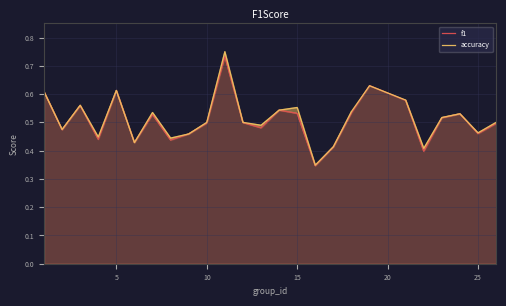

Which series has the largest range (max minus min)?

accuracy